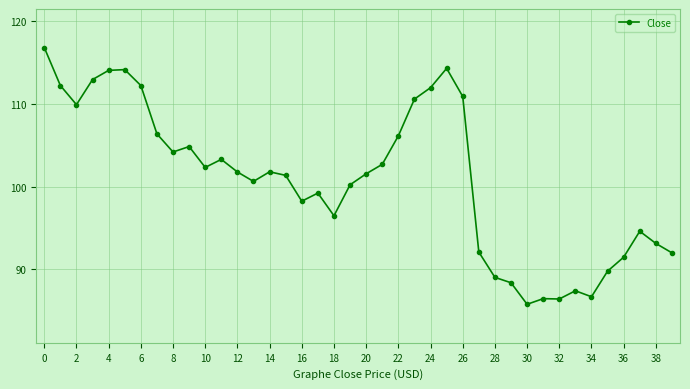

What is the smallest value displayed?

85.8